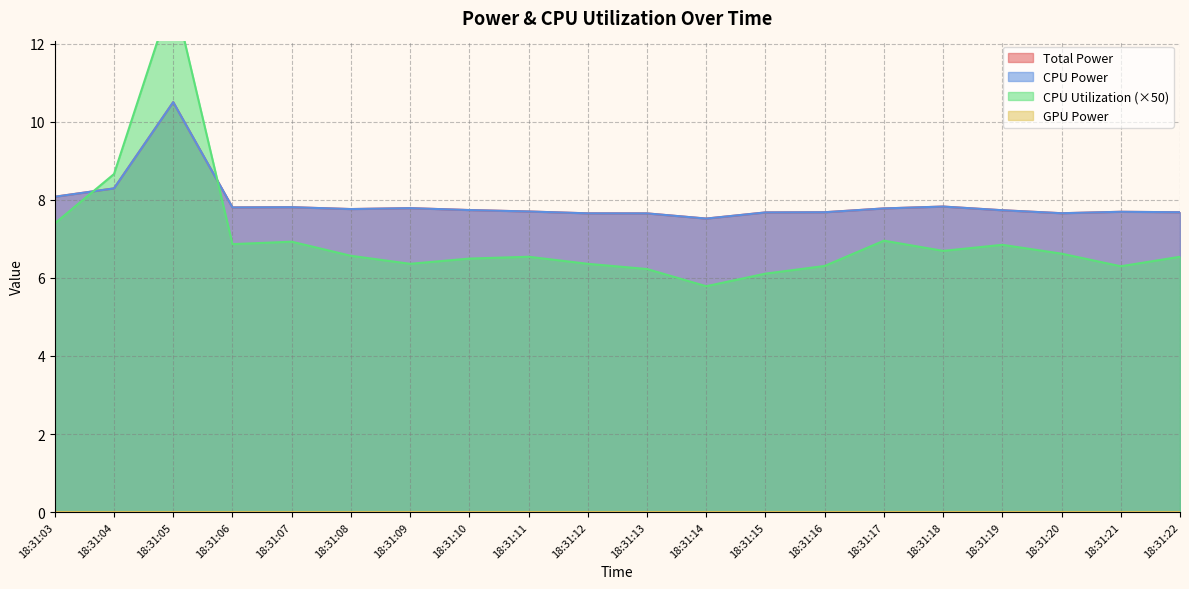

Reading left to right, list all the values displayed in this chart.

Total Power: 8.1	8.3	10.5	7.8	7.8	7.8	7.8	7.7	7.7	7.7	7.7	7.5	7.7	7.7	7.8	7.8	7.7	7.7	7.7	7.7
CPU Power: 8.1	8.3	10.5	7.8	7.8	7.8	7.8	7.7	7.7	7.7	7.7	7.5	7.7	7.7	7.8	7.8	7.7	7.7	7.7	7.7
CPU Utilization: 7.4	8.7	13.3	6.9	6.9	6.6	6.4	6.5	6.5	6.4	6.2	5.8	6.1	6.3	7.0	6.7	6.8	6.6	6.3	6.5